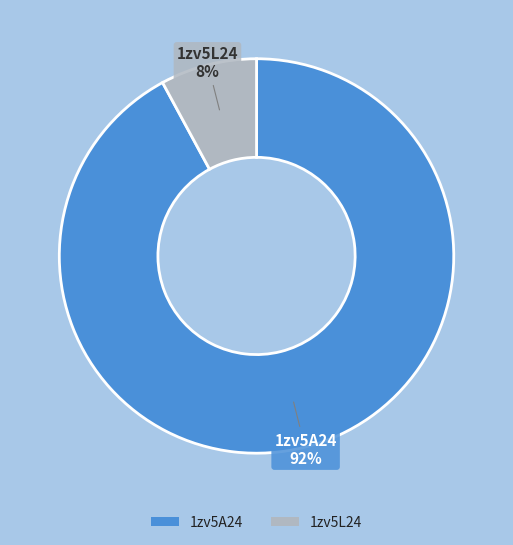

How many slices are in this pie chart?

2